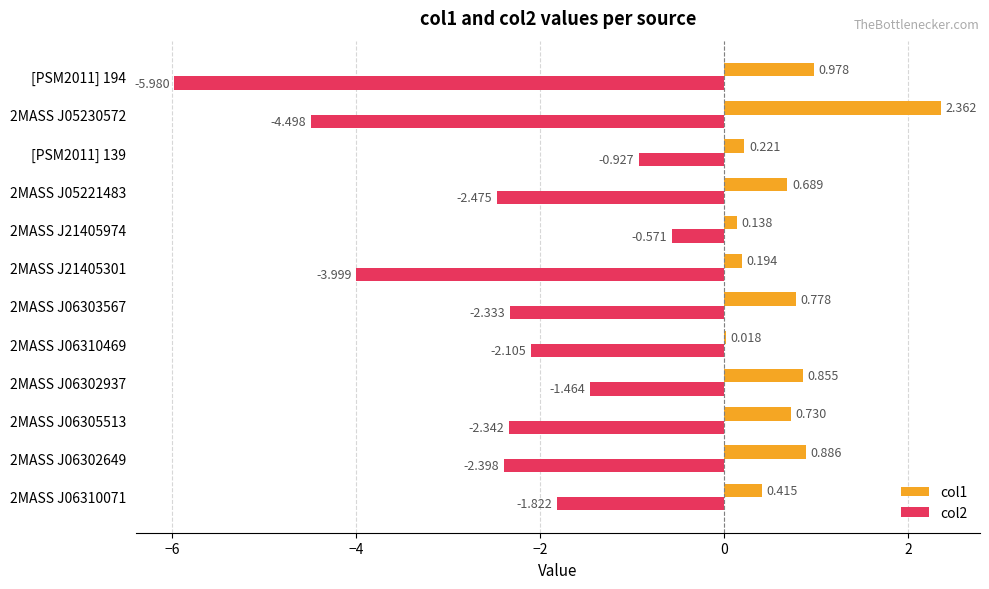

Is the value of col2 at 2MASS J06310469 greater than the value of col1 at 2MASS J21405301?

No